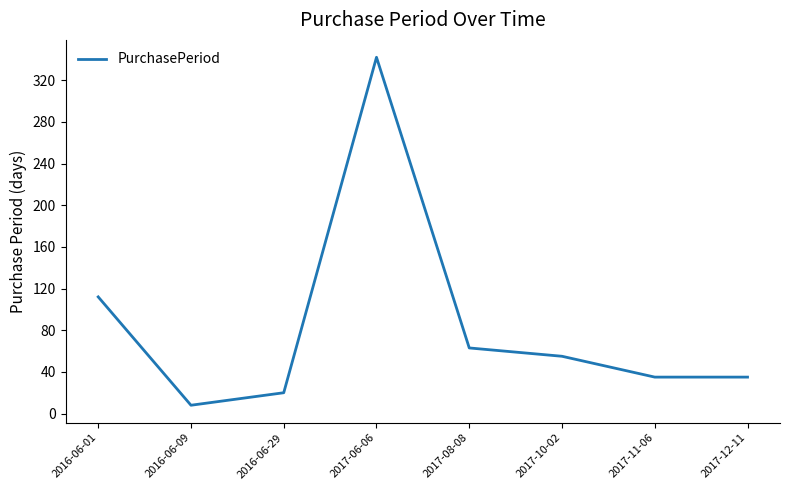

Where does the data first go above 55?

2016-06-01